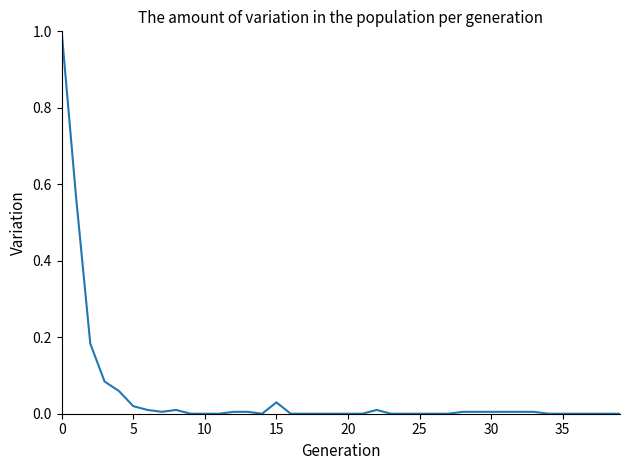

What is the sum of all values?

2.0